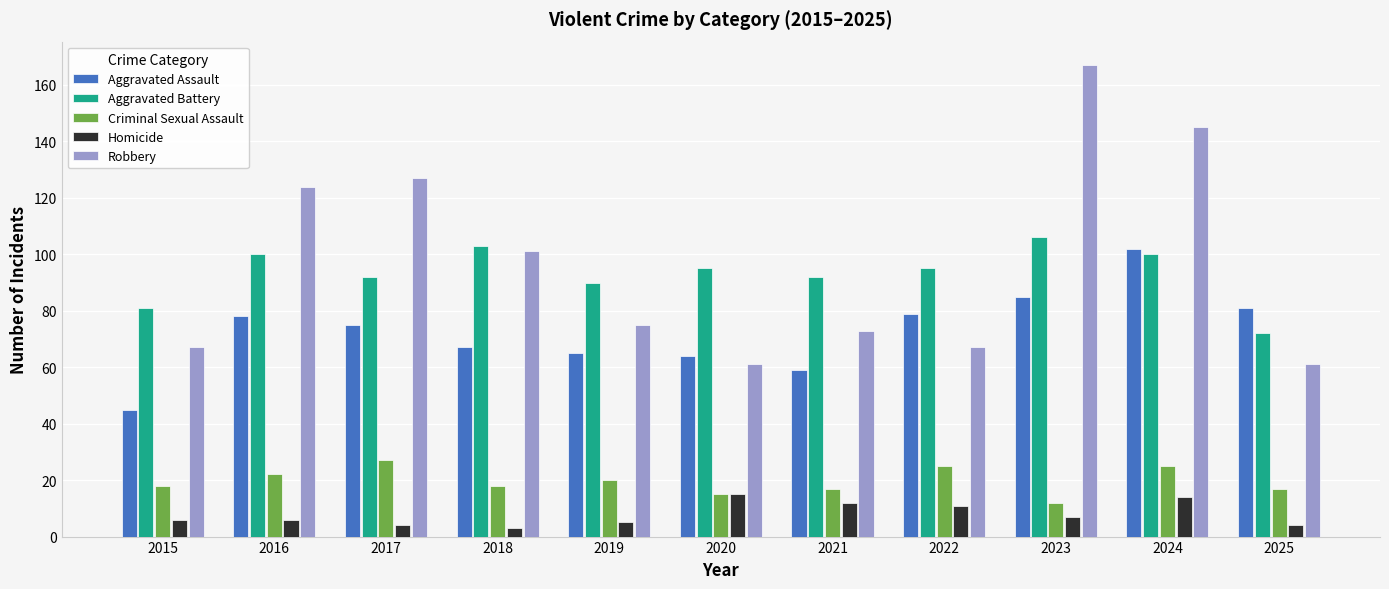

What is the difference between the maximum and second lowest values in the Criminal Sexual Assault series?

12